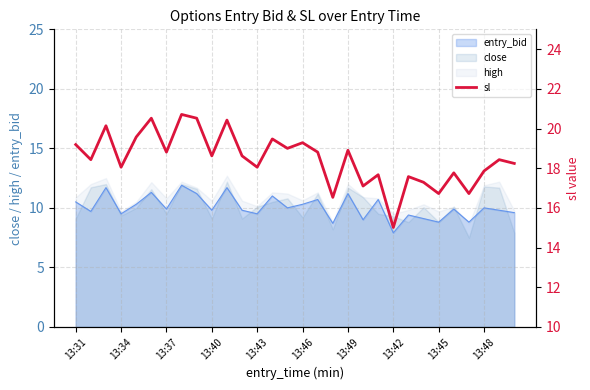

What is the average value?

18.5